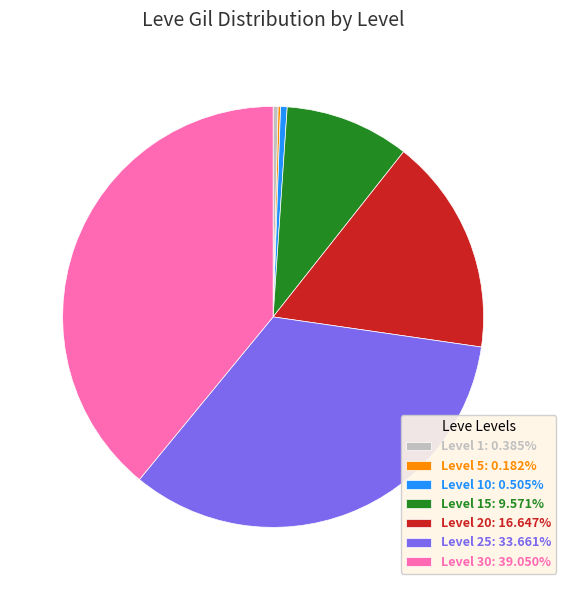

Is there a majority slice in this chart?

No